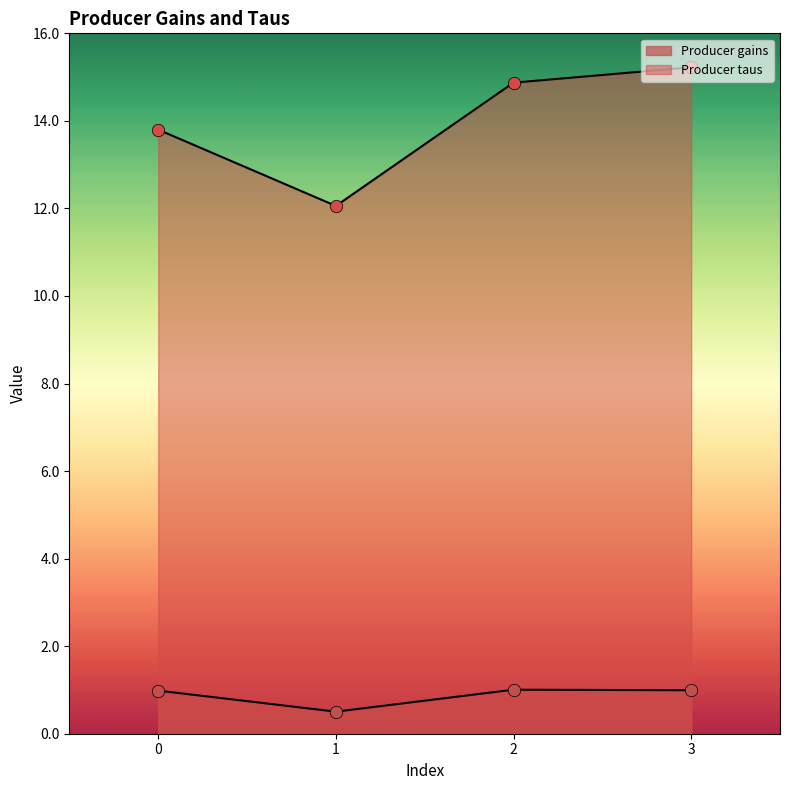

At which category is the sum across all series the highest?

3